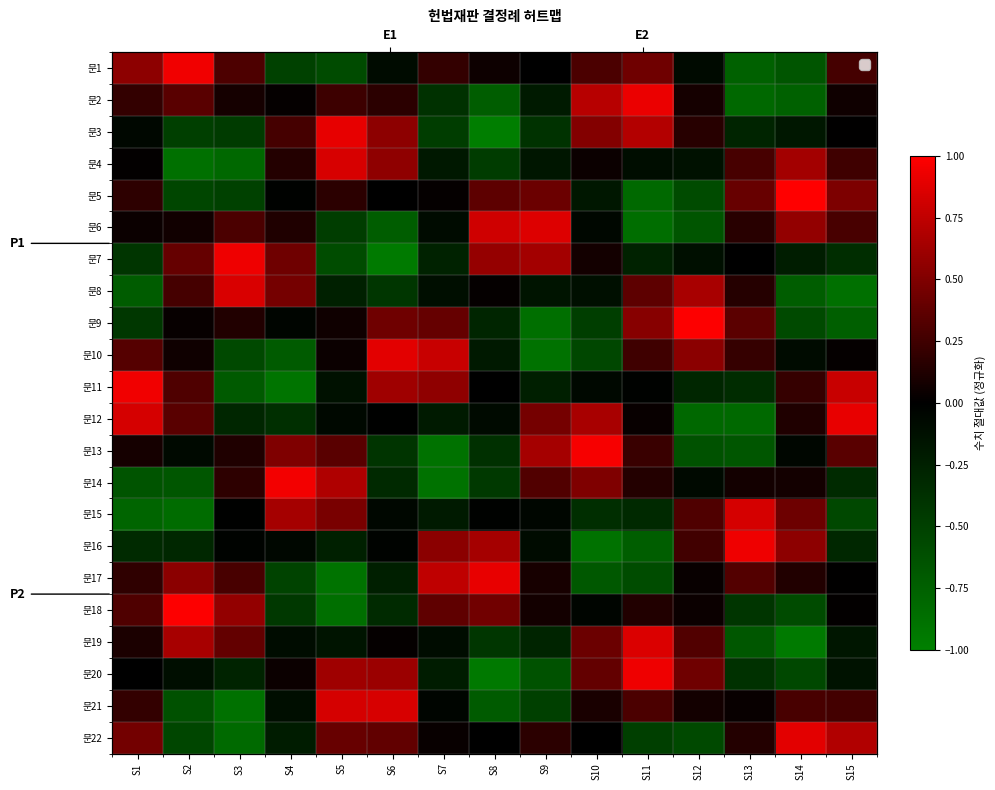

How many data points does each series have?

15